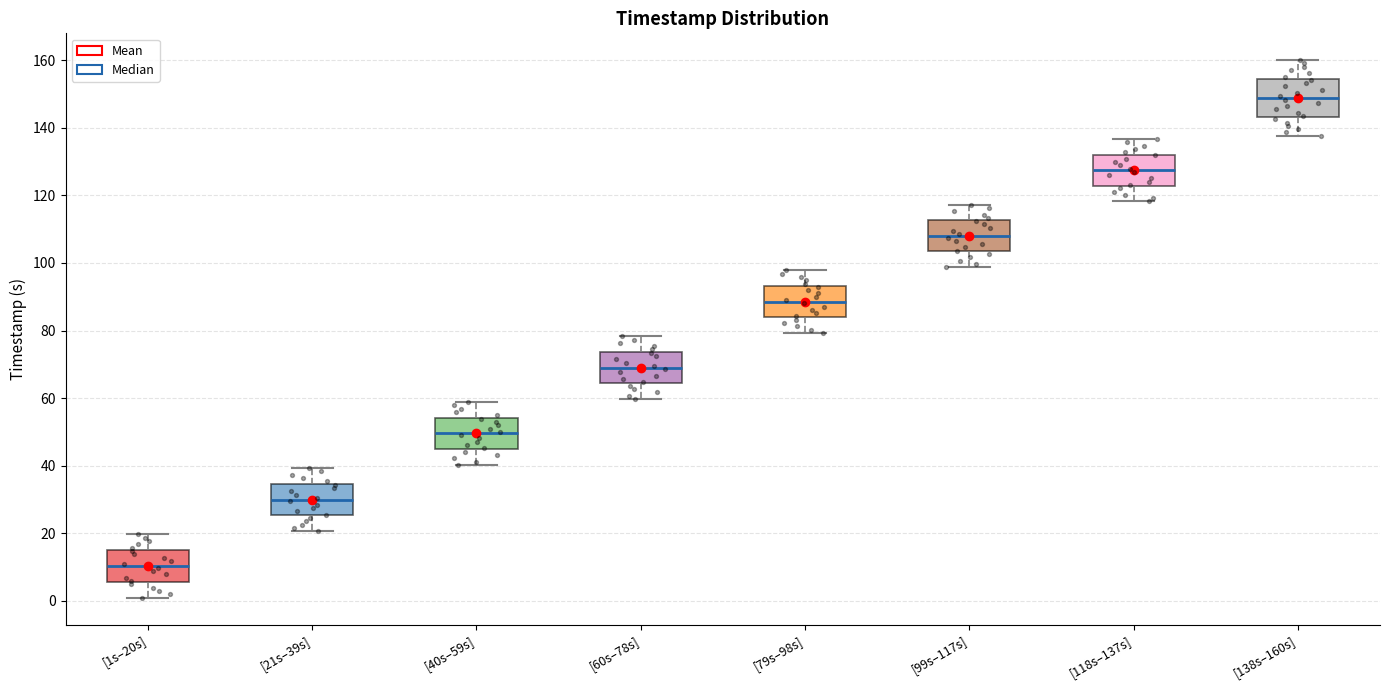

Where does the median line of the box for [60s–78s] sit on the y-axis? The values are not printed on the chart, so give them approximately, as read against the axis.

70